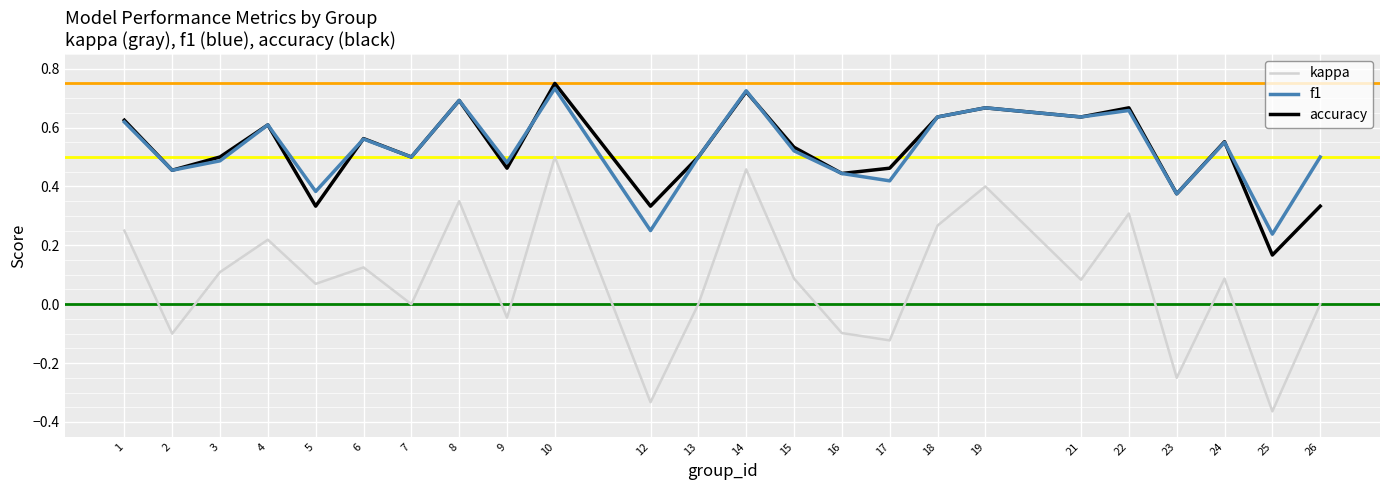

Is the value of f1 at 15 greater than the value of kappa at 7?

Yes